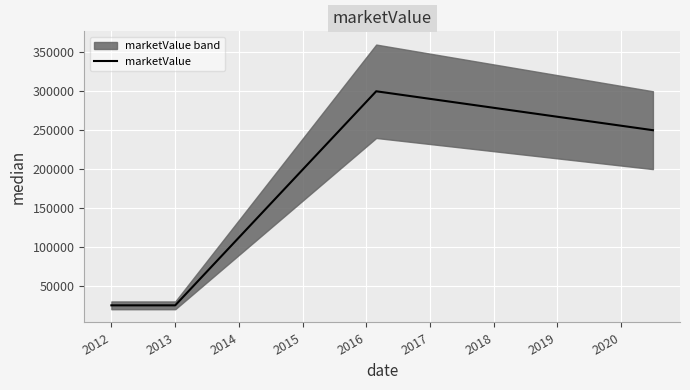

What is the maximum value for marketValue?

300000